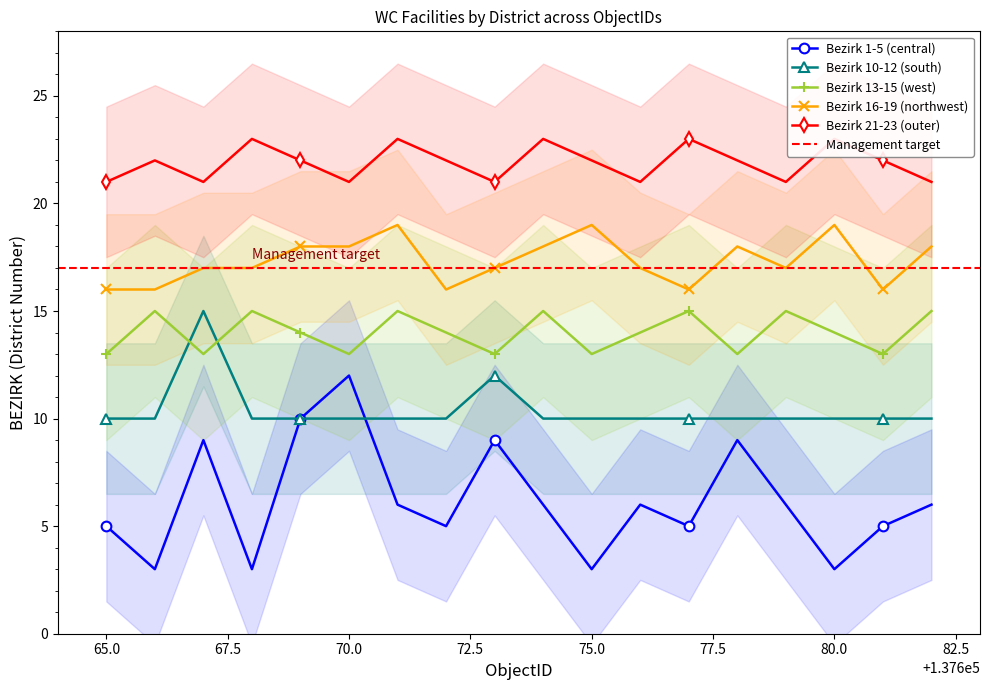

At how many categories does at least one series exceed 10?

18